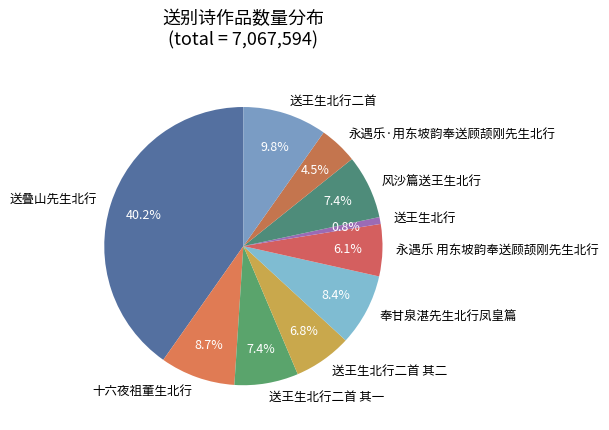

Does 风沙篇送王生北行 represent more than half of the total?

No